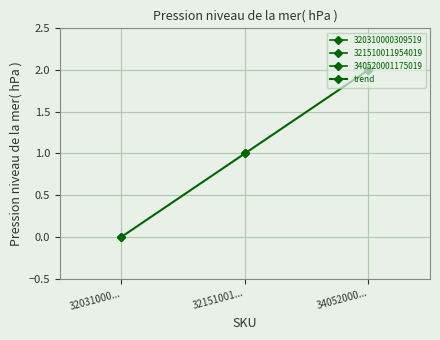

How many lines are shown in the chart?

1